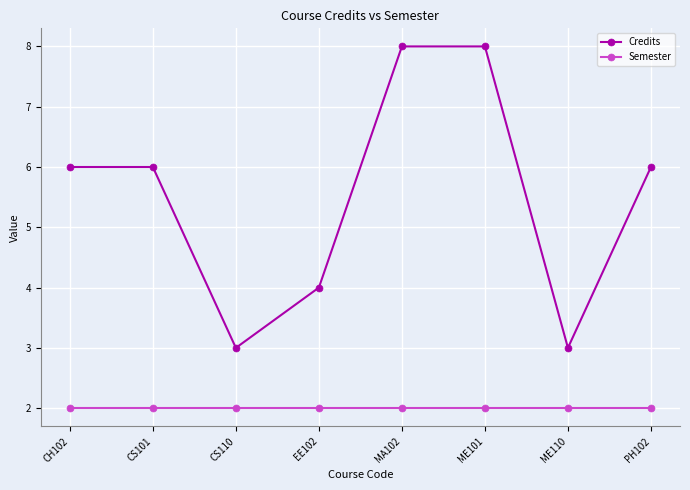

Count the Credits values in the range 4 to 8.

6